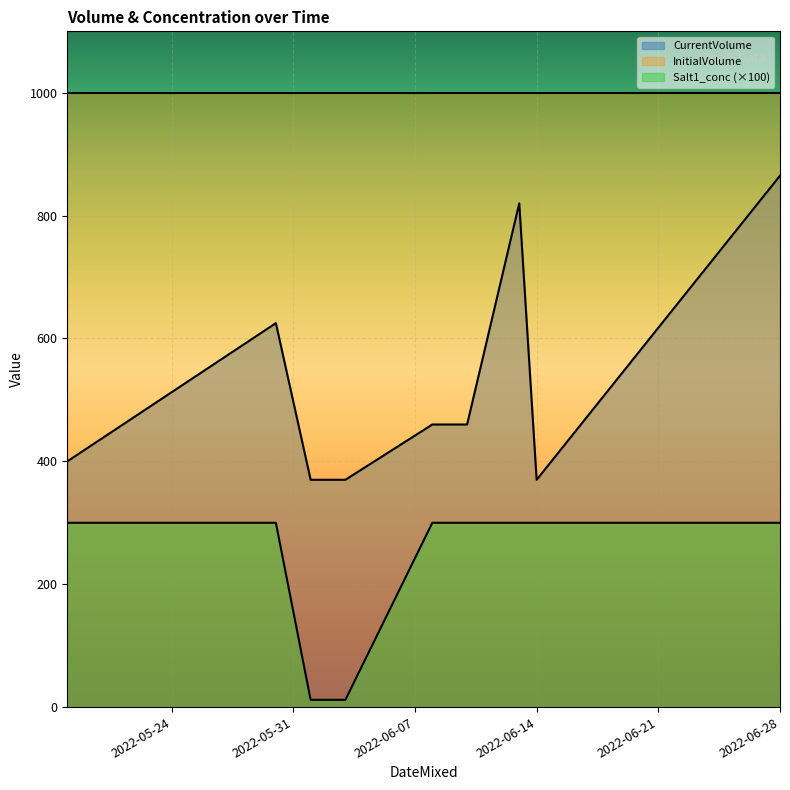

What is the label of the 5th point from the left?

2022-06-08